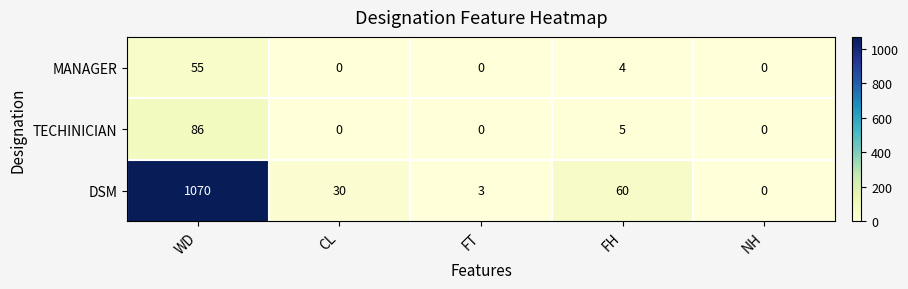

True or false: MANAGER has a value of 0 at FT.

True